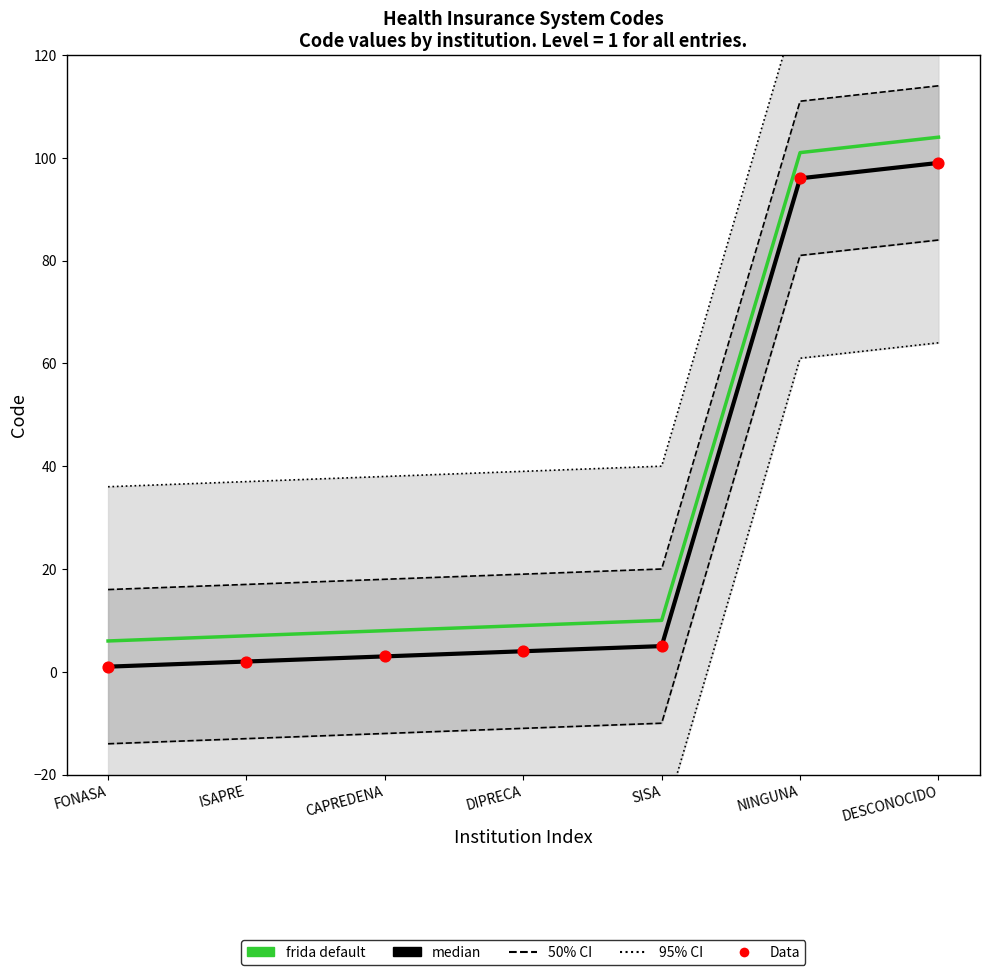

Is the value of frida default at NINGUNA greater than the value of 95% CI at SISA?

Yes